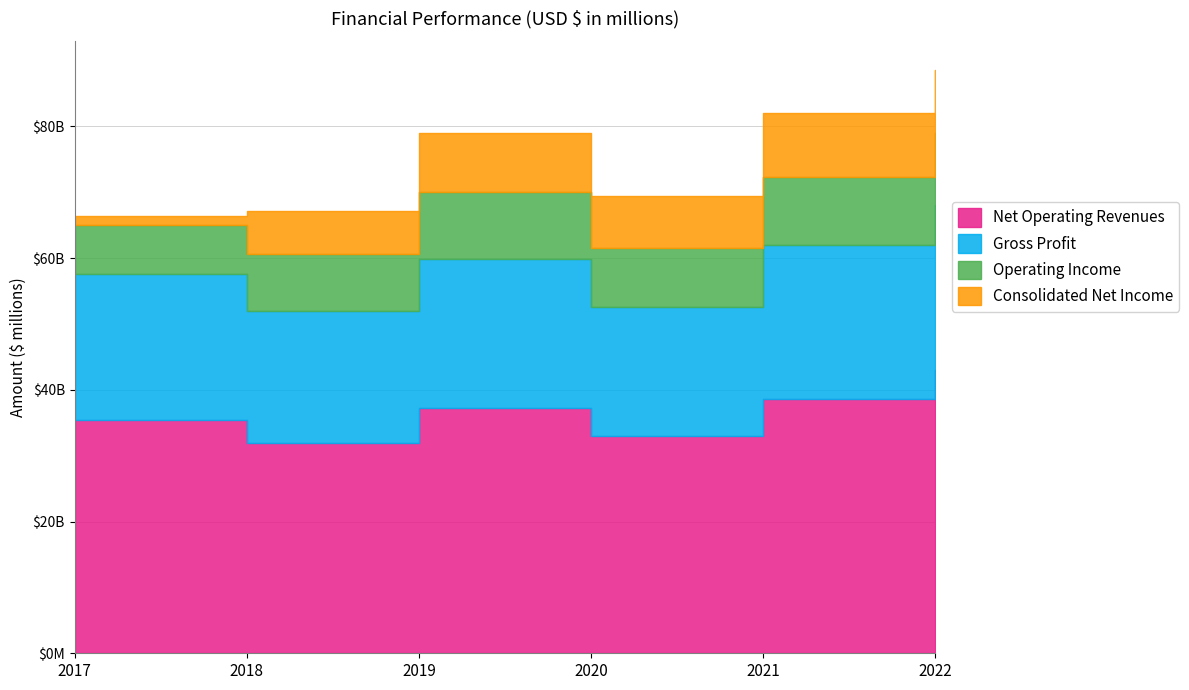

How many data points in Gross Profit are less than 22647?

3